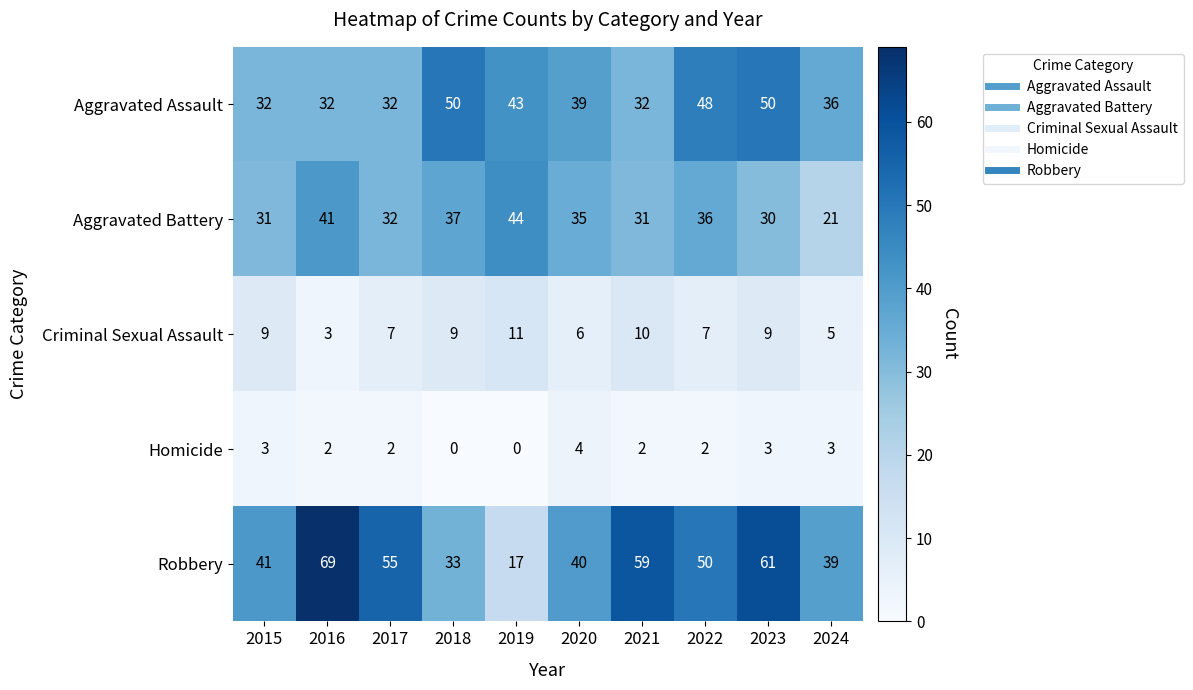

At how many categories does at least one series exceed 7?

10